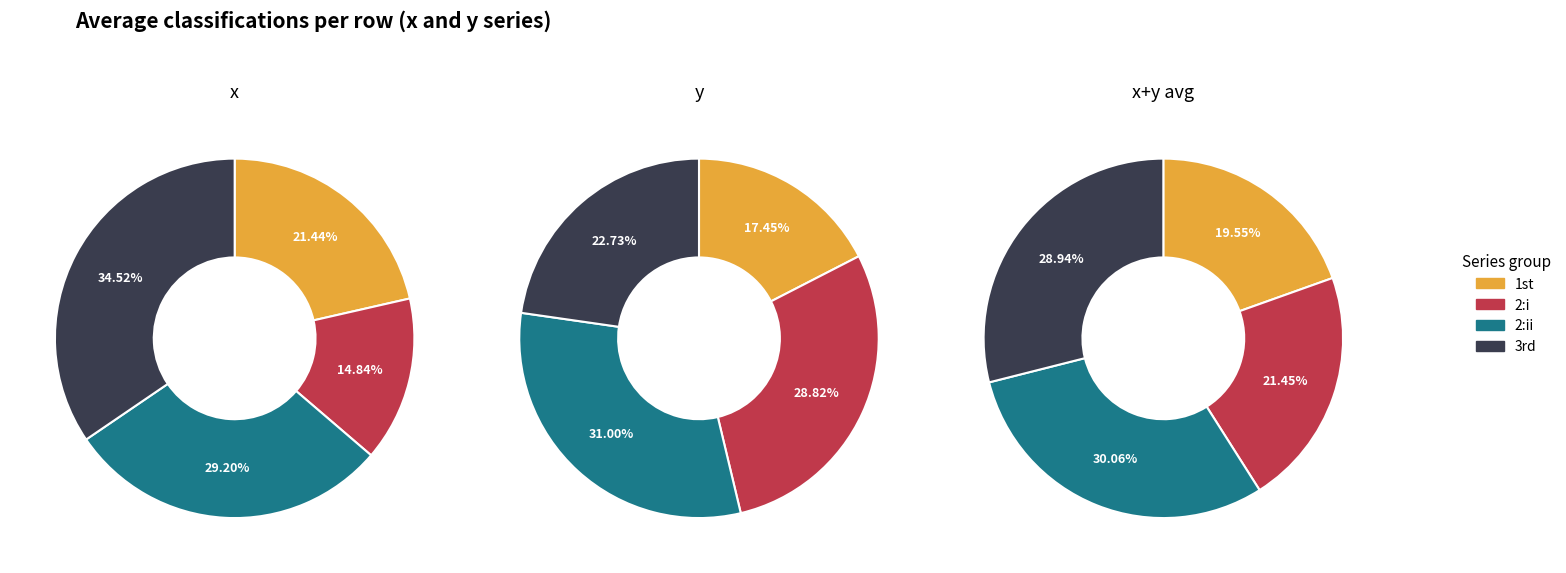

How many slices are in this pie chart?

12